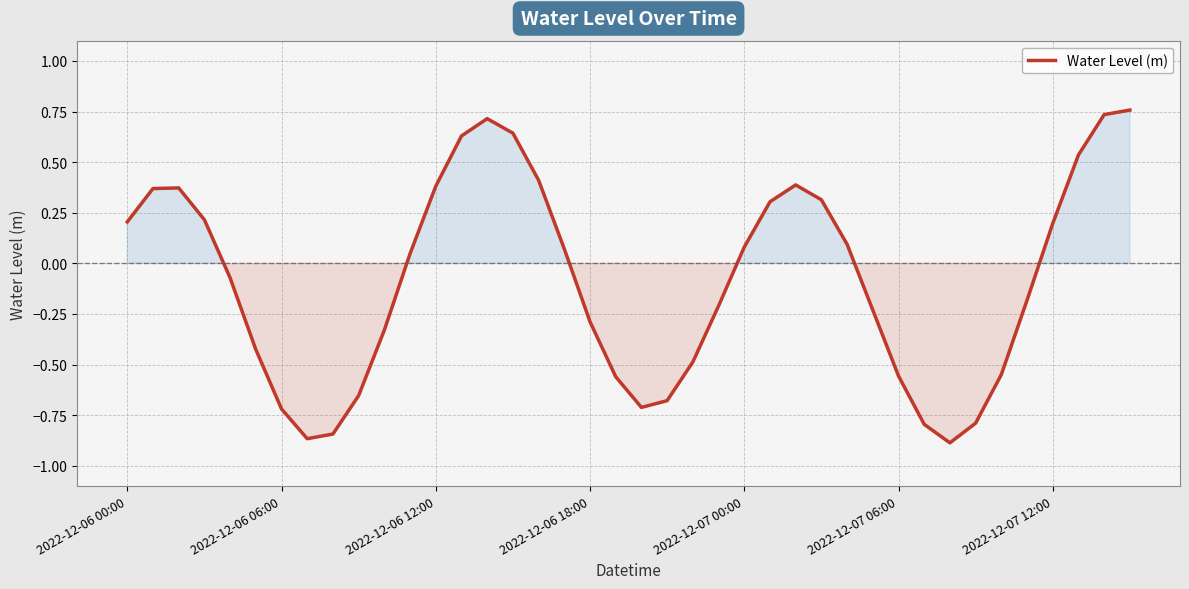

What is the difference between the maximum and minimum values?

1.6